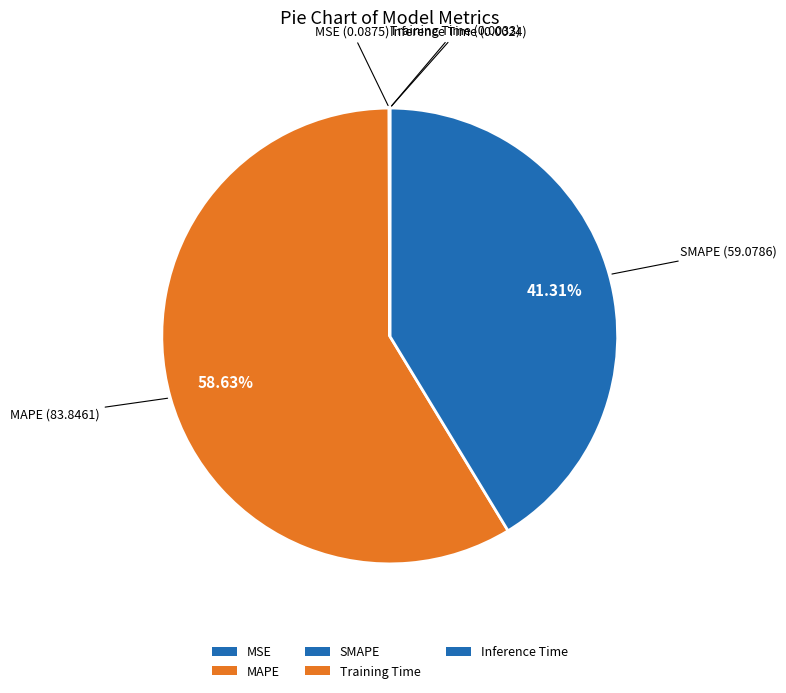

Is it true that Inference Time is 1% of the pie?

False